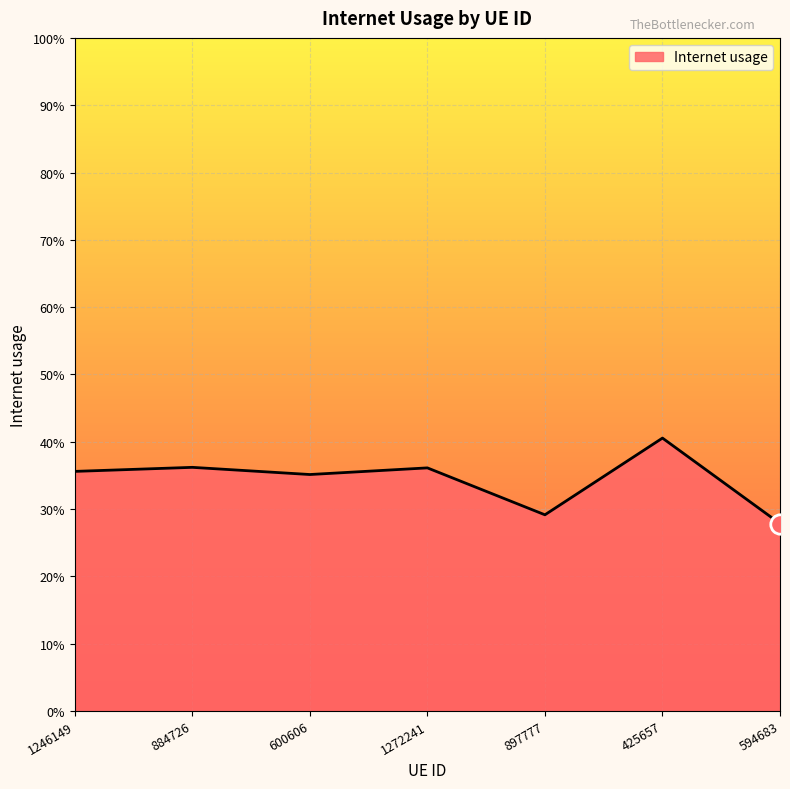

The value at 425657 is 0.7. True or false?

False